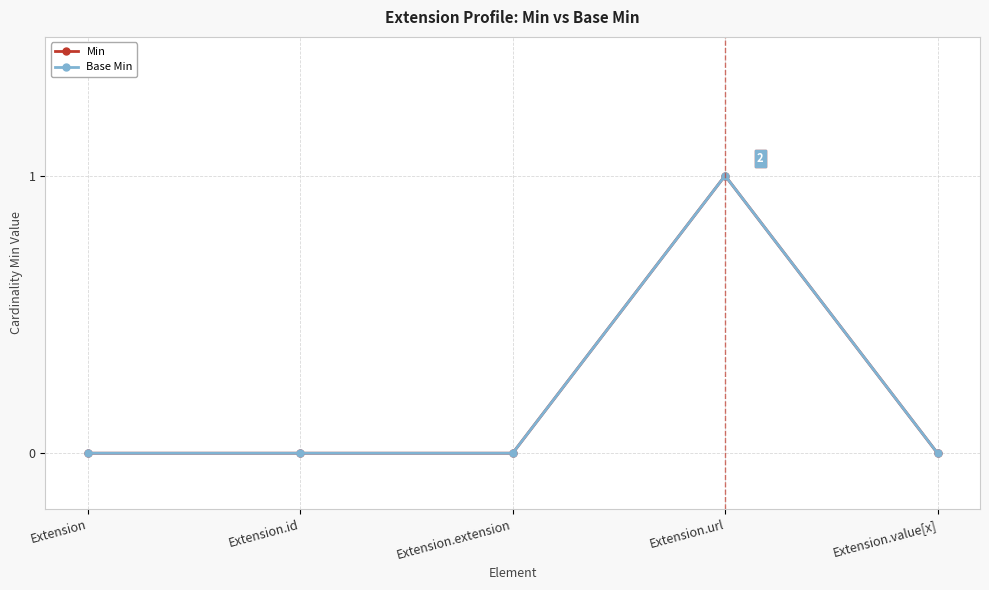

Rank the series at Extension.extension from highest to lowest value.

Min, Base Min